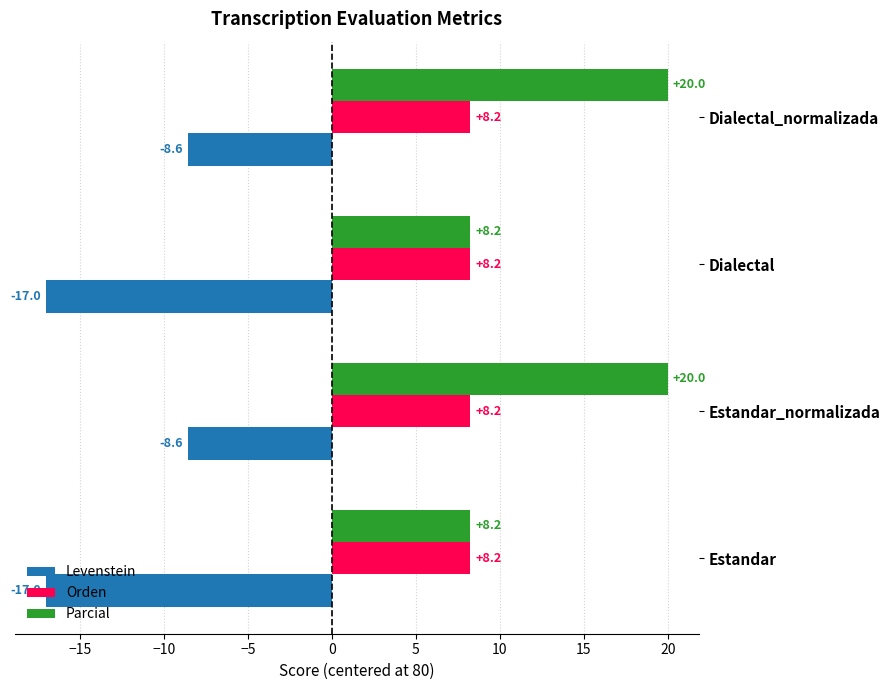

Which series has the largest total across all categories?

Parcial